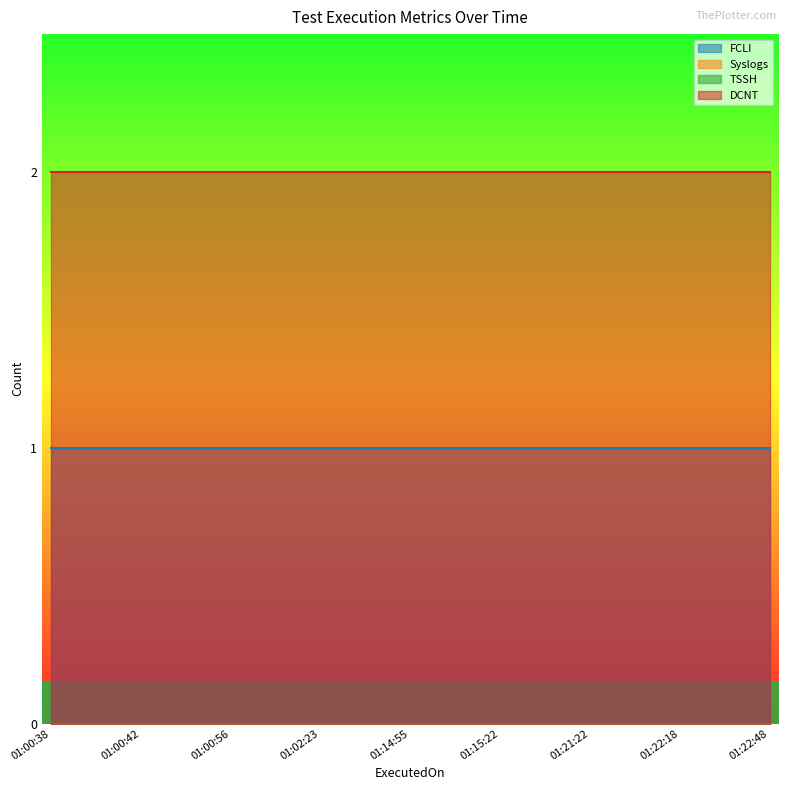

Rank the categories by TSSH value from lowest to highest.

01:00:38, 01:00:42, 01:00:56, 01:02:23, 01:14:55, 01:15:22, 01:21:22, 01:22:18, 01:22:48